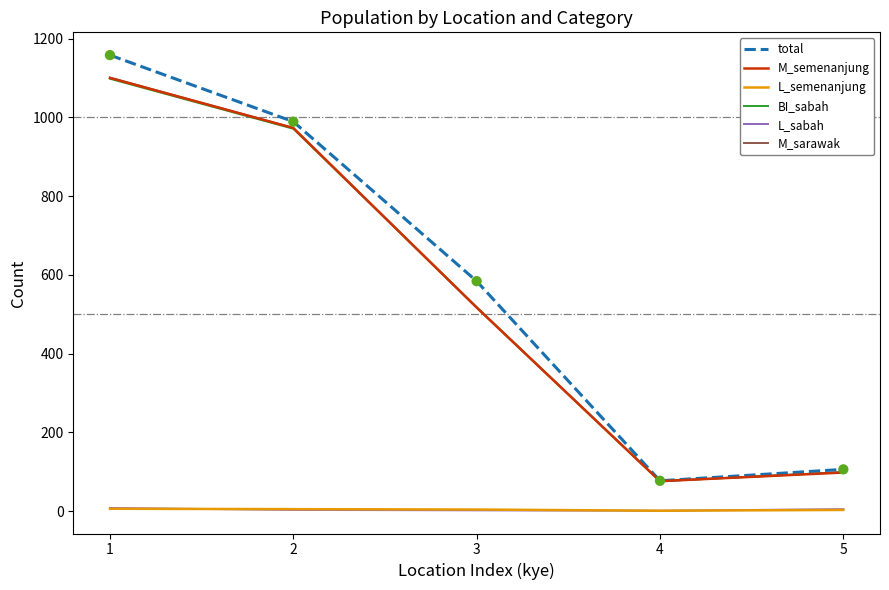

Which series has the largest range (max minus min)?

total